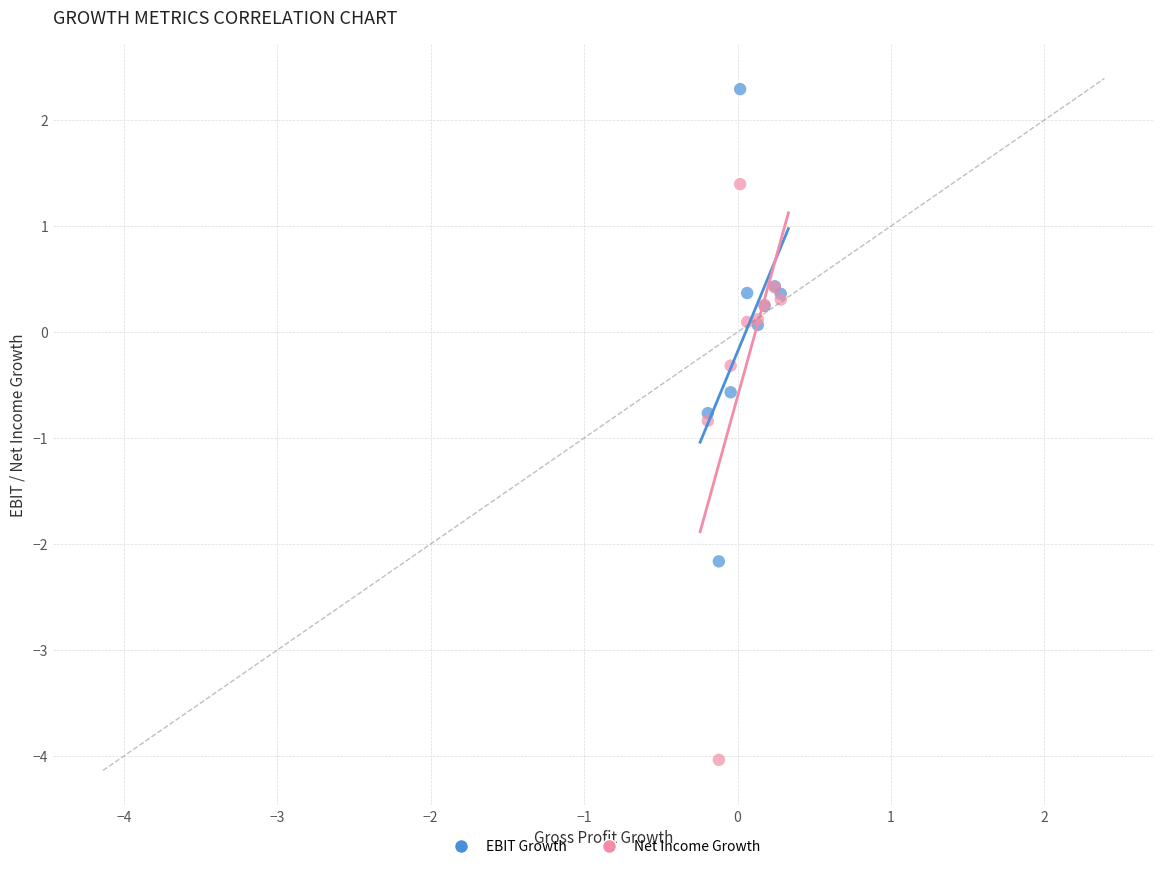

What are all the series names shown in the legend?

EBIT Growth, Net Income Growth